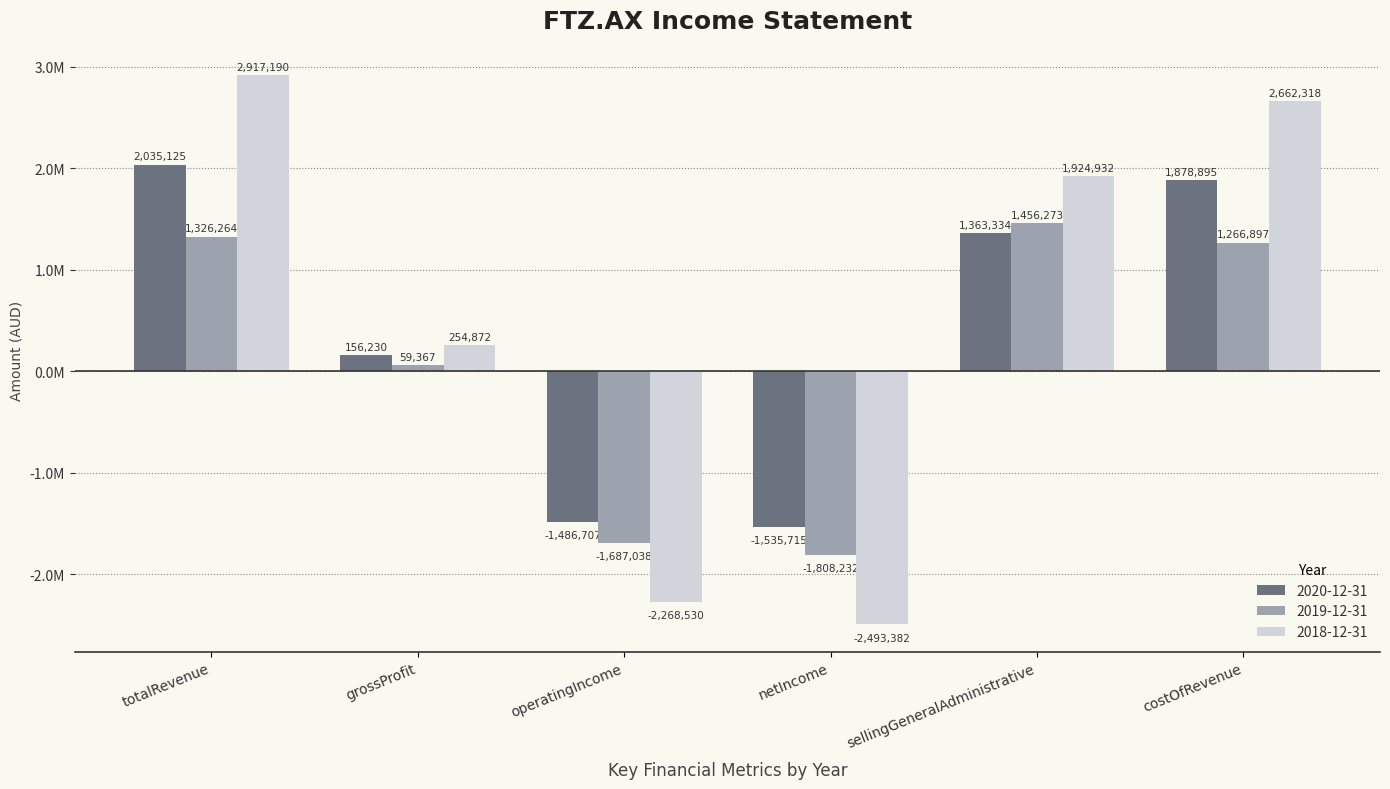

The 2020-12-31 series shows 2938324 at totalRevenue. True or false?

False